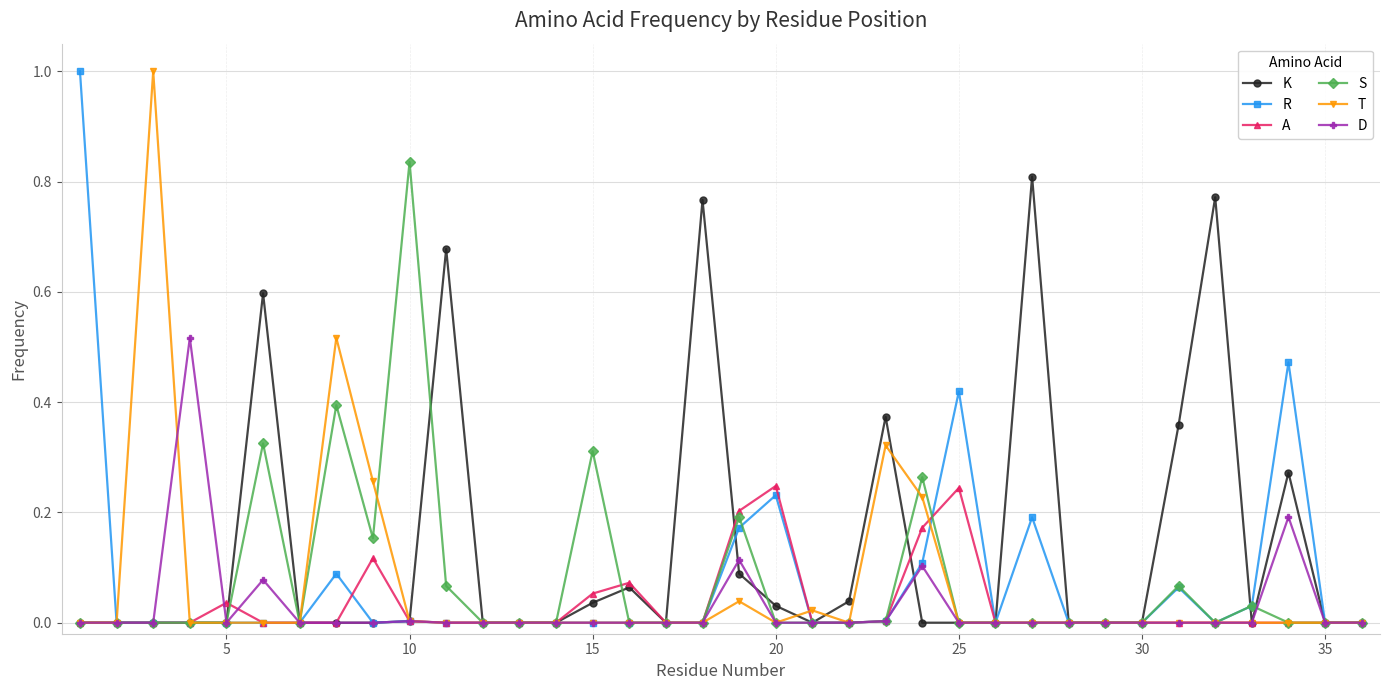

What is the highest value of the R series?

1.0